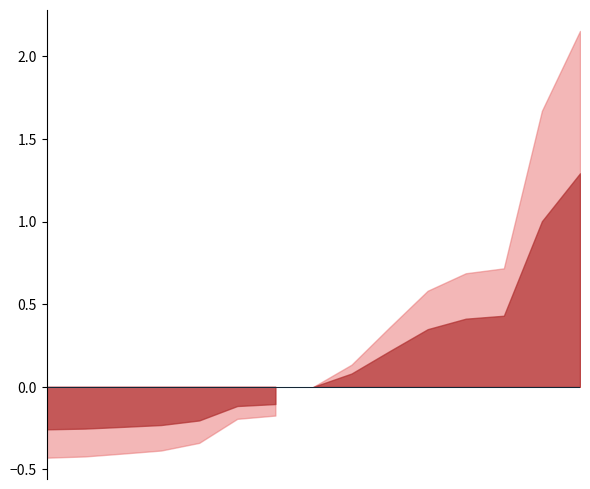

The value at 2008-01-15 is 2.4. True or false?

False